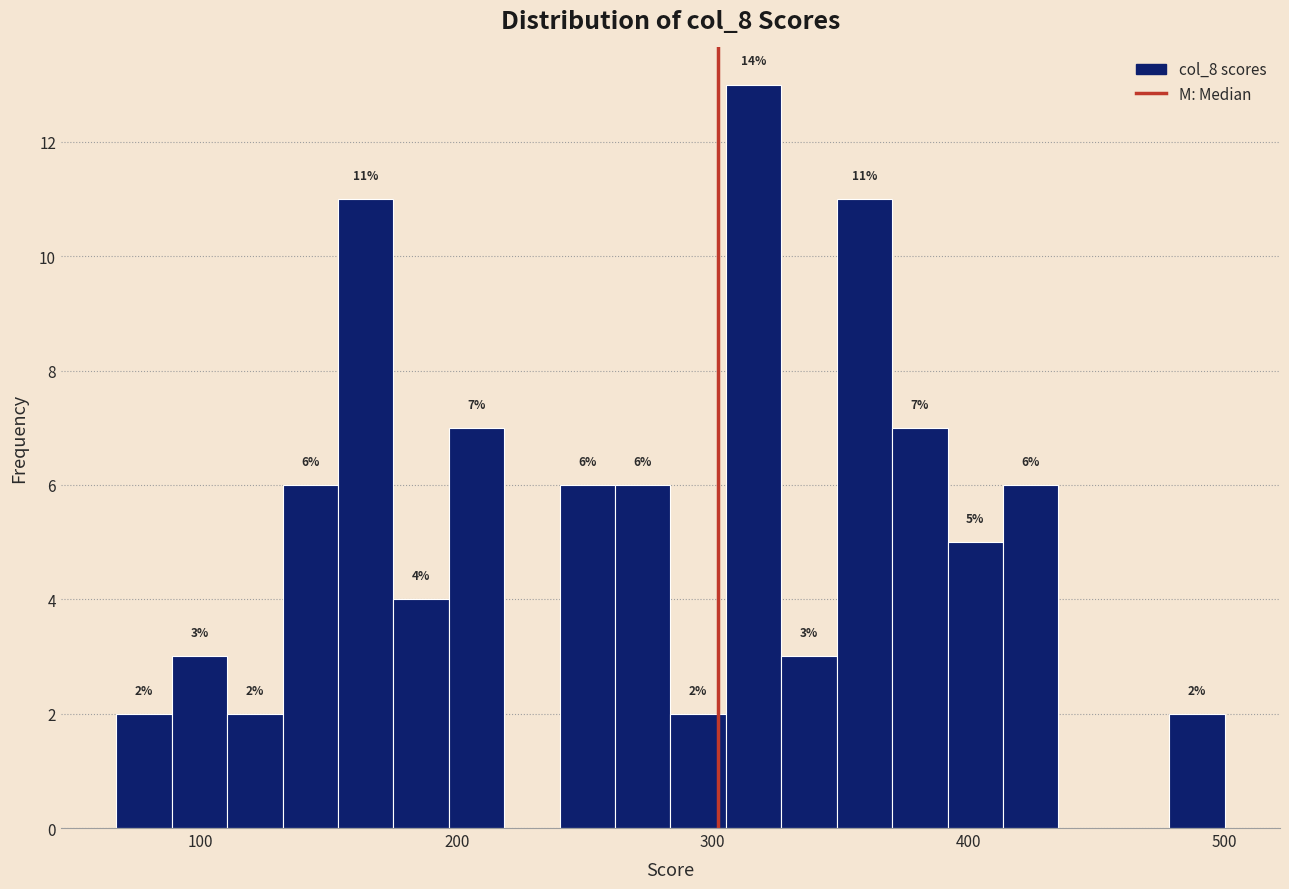

Read against the x-axis, roughly where is the centre of the tallest bar?

320